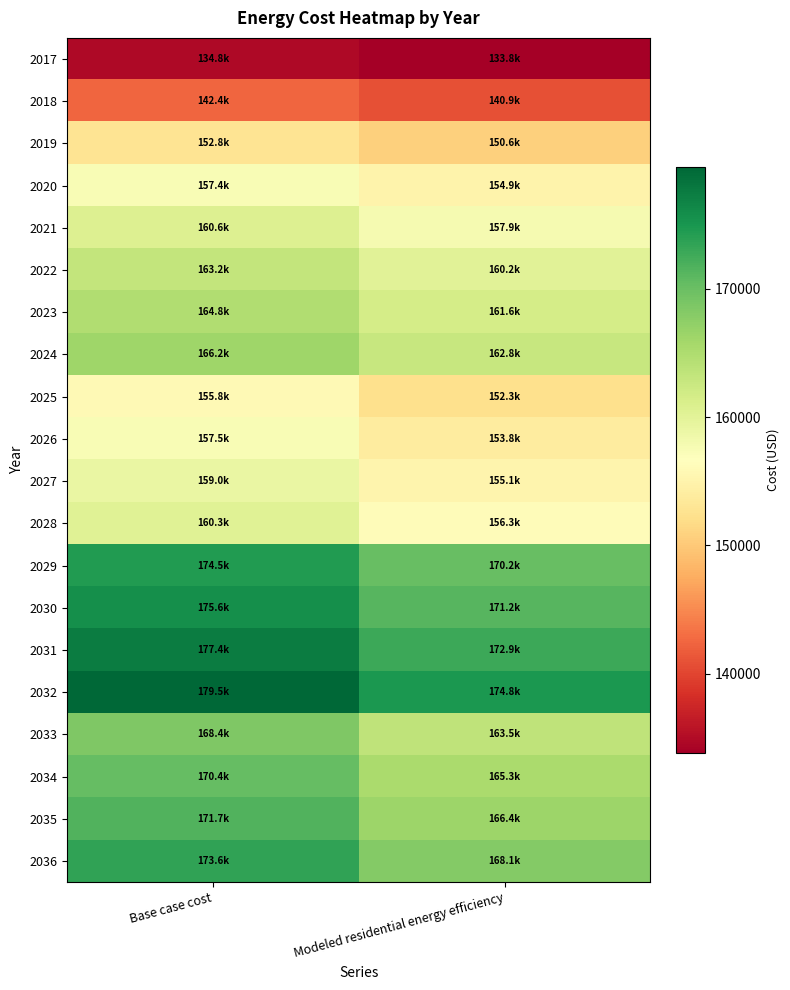

Rank the series at Base case cost from highest to lowest value.

2032, 2031, 2030, 2029, 2036, 2035, 2034, 2033, 2024, 2023, 2022, 2021, 2028, 2027, 2026, 2020, 2025, 2019, 2018, 2017